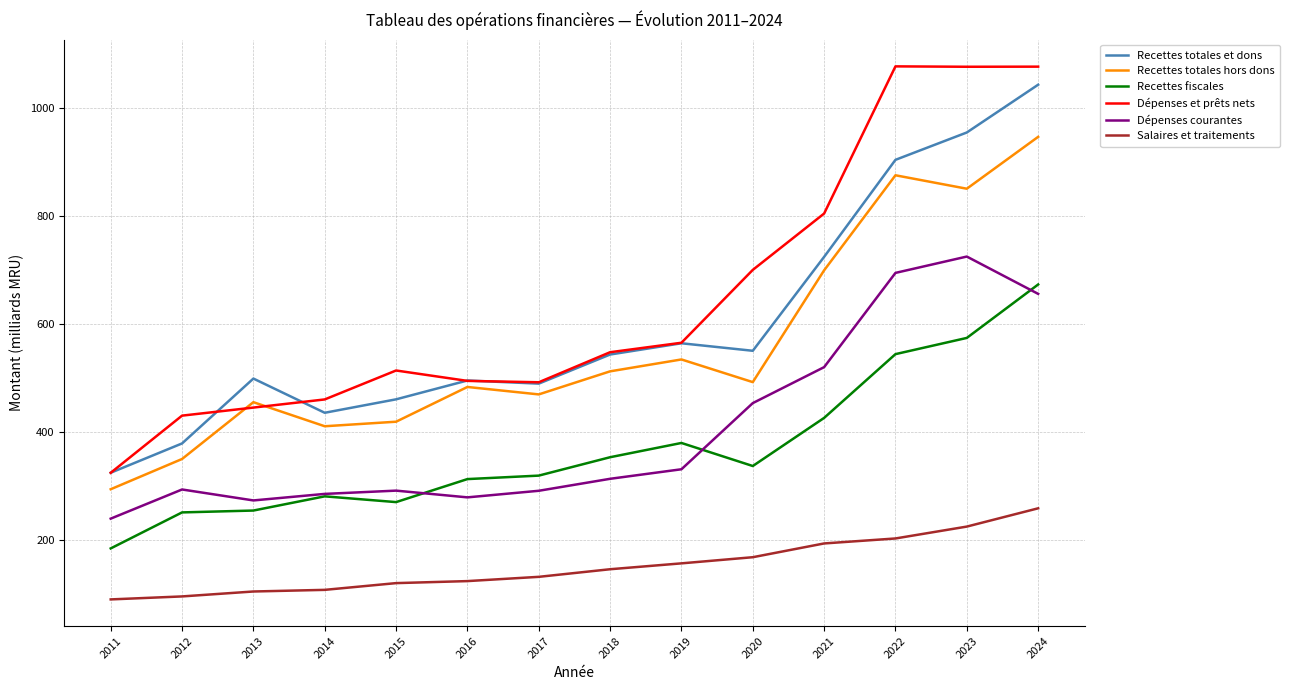

Where is Recettes fiscales nearest to the value 428?

2021